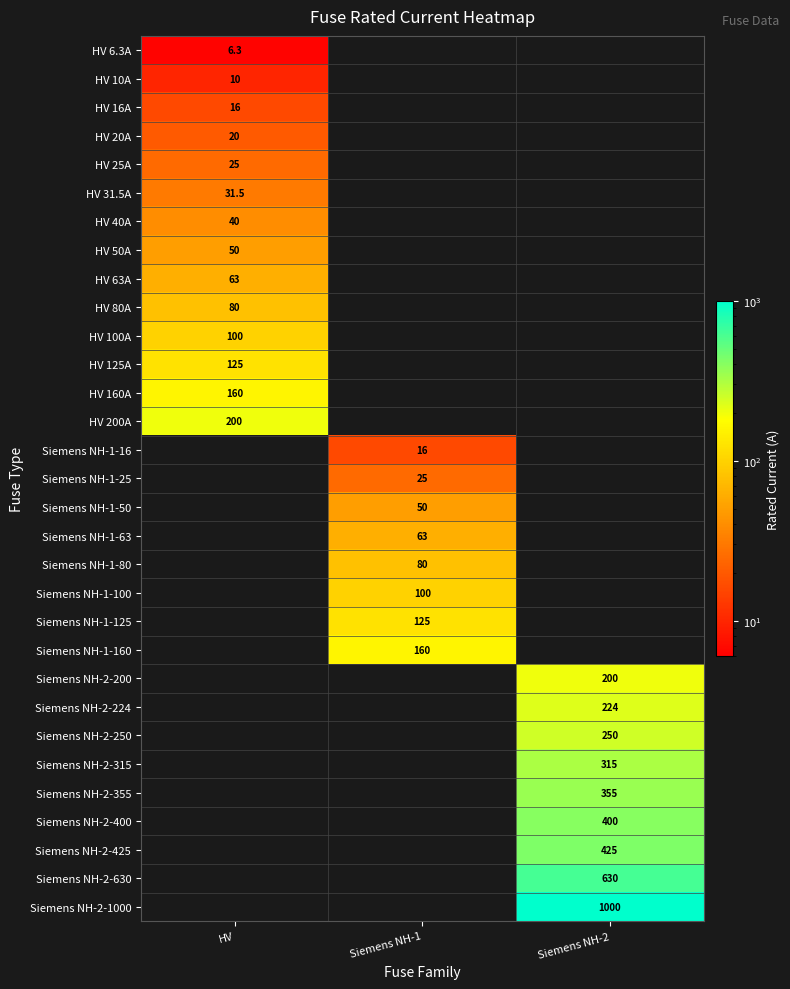

The HV 100A series shows 23.1 at HV. True or false?

False